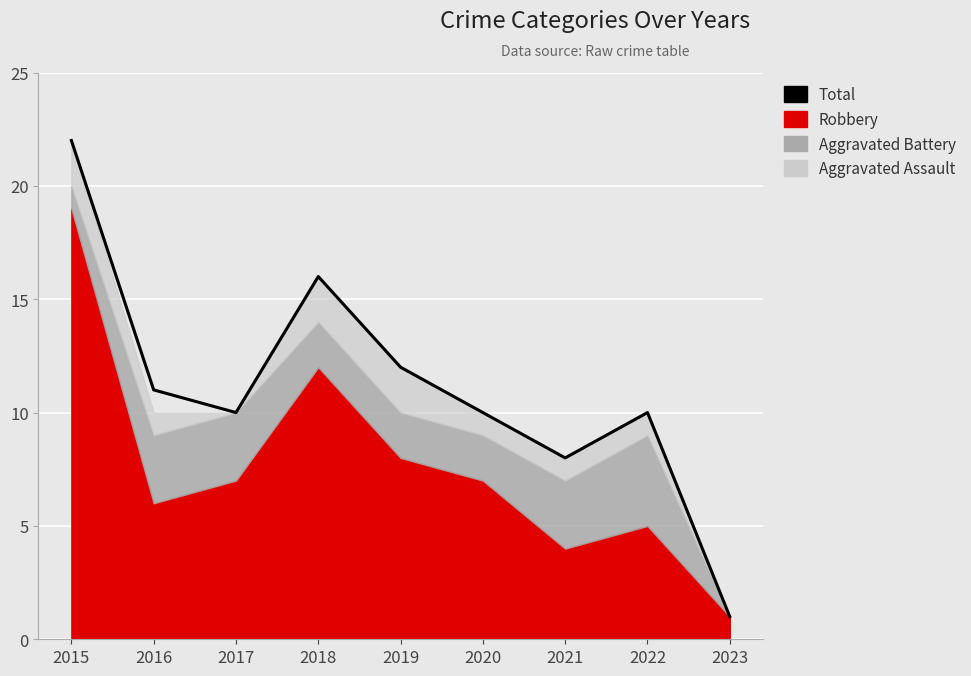

True or false: the data shows 5 at 2016.

False